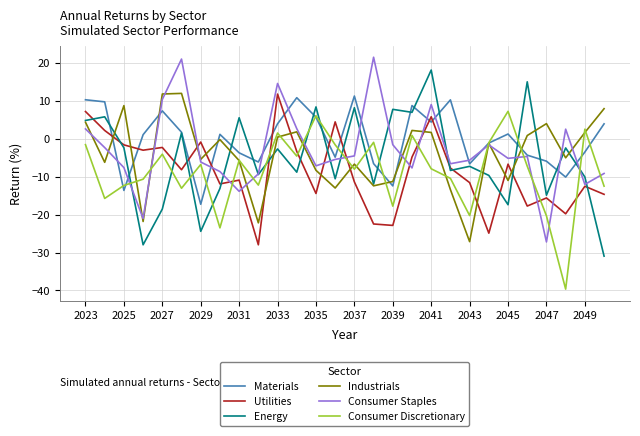

How many times do Energy and Consumer Discretionary cross each other?

13